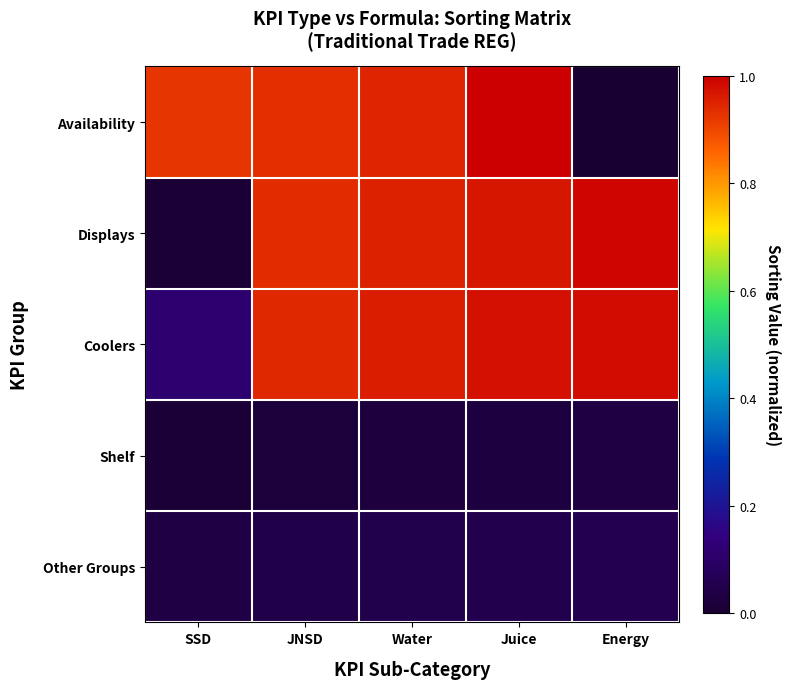

Rank the series at SSD from highest to lowest value.

Availability, Coolers, Other Groups, Shelf, Displays